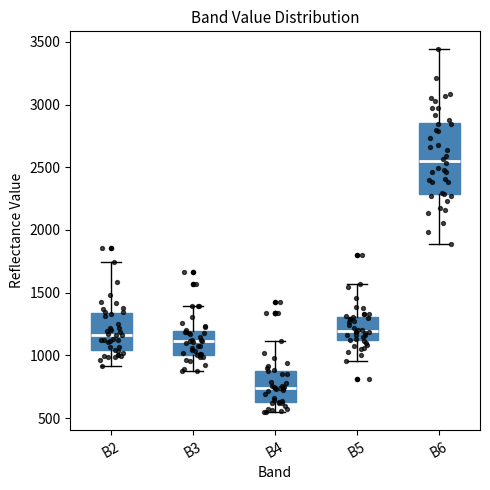

Reading left to right, read every box against the y-axis: the position of its median line, the range the box covers, and the ends of its whiskers. The values are not printed on the chart, so give them approximately, as read against the axis.

B2: median 1150, box 1050 to 1350, whiskers 900 to 1750
B3: median 1100, box 1000 to 1200, whiskers 900 to 1400
B4: median 750, box 650 to 900, whiskers 550 to 1100
B5: median 1200, box 1100 to 1300, whiskers 950 to 1550
B6: median 2550, box 2300 to 2850, whiskers 1900 to 3450